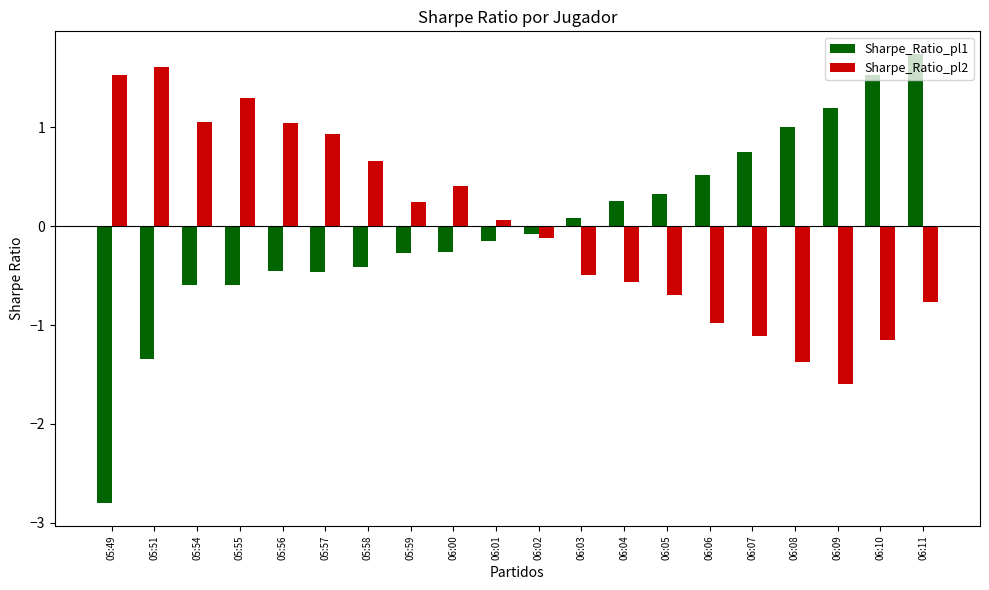

Rank the series by their maximum value, from lowest to highest.

Sharpe_Ratio_pl2, Sharpe_Ratio_pl1